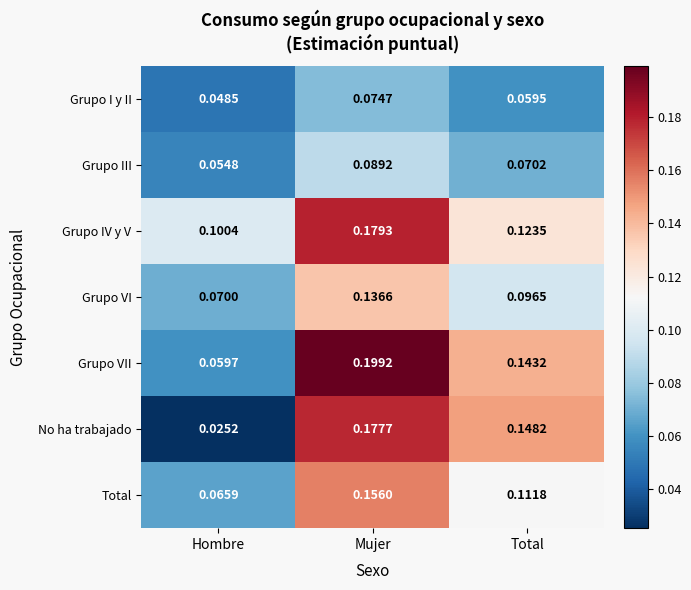

At Total, list the series in order from smallest to largest.

Grupo I y II, Grupo III, Grupo VI, Total, Grupo IV y V, Grupo VII, No ha trabajado